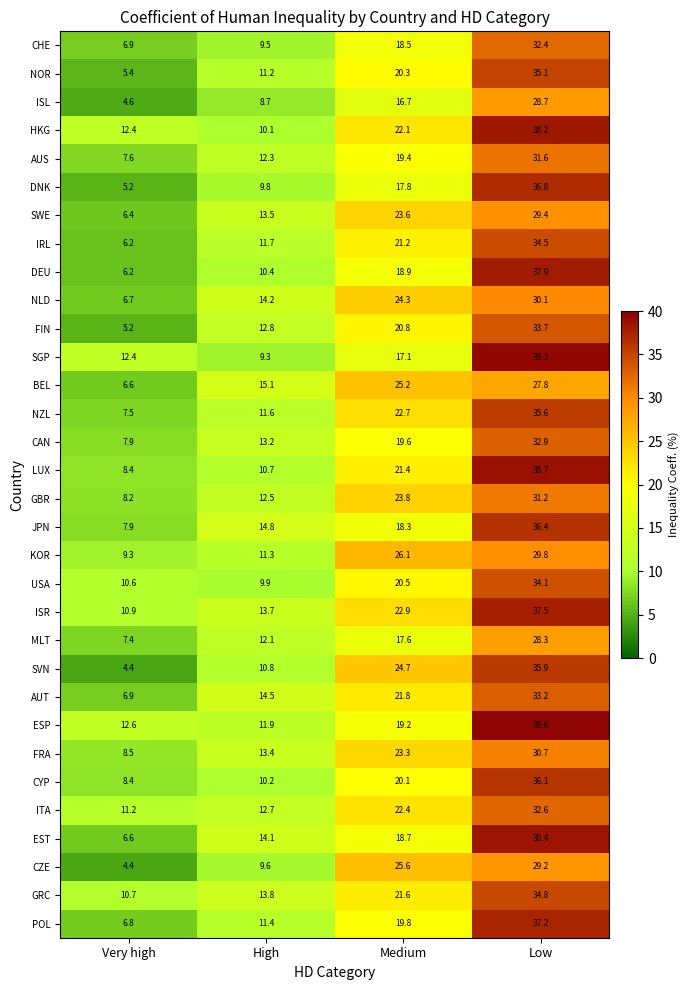

Where does the SWE series first go above 23?

Medium